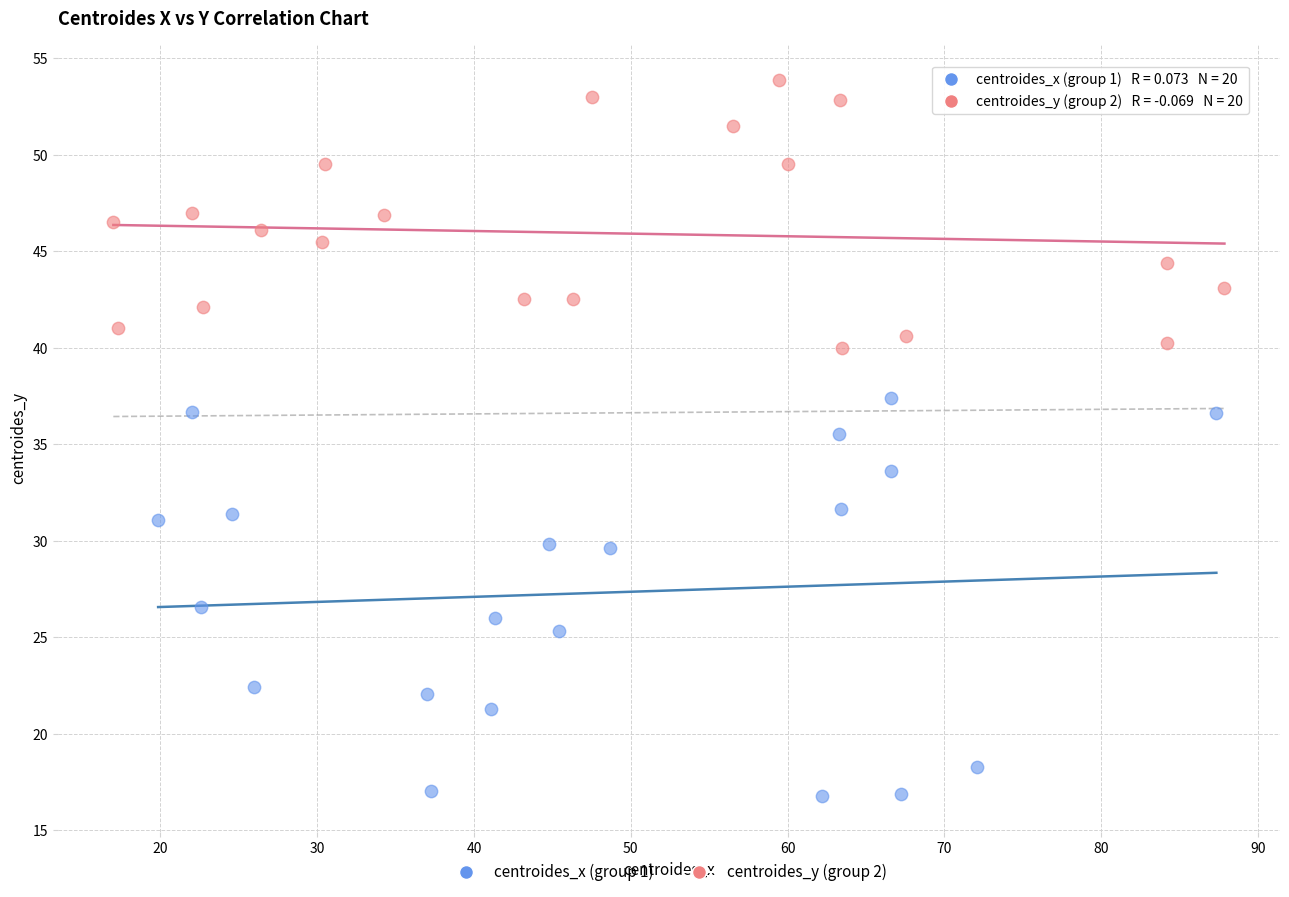

What are all the series names shown in the legend?

centroides_x (group 1), centroides_y (group 2)